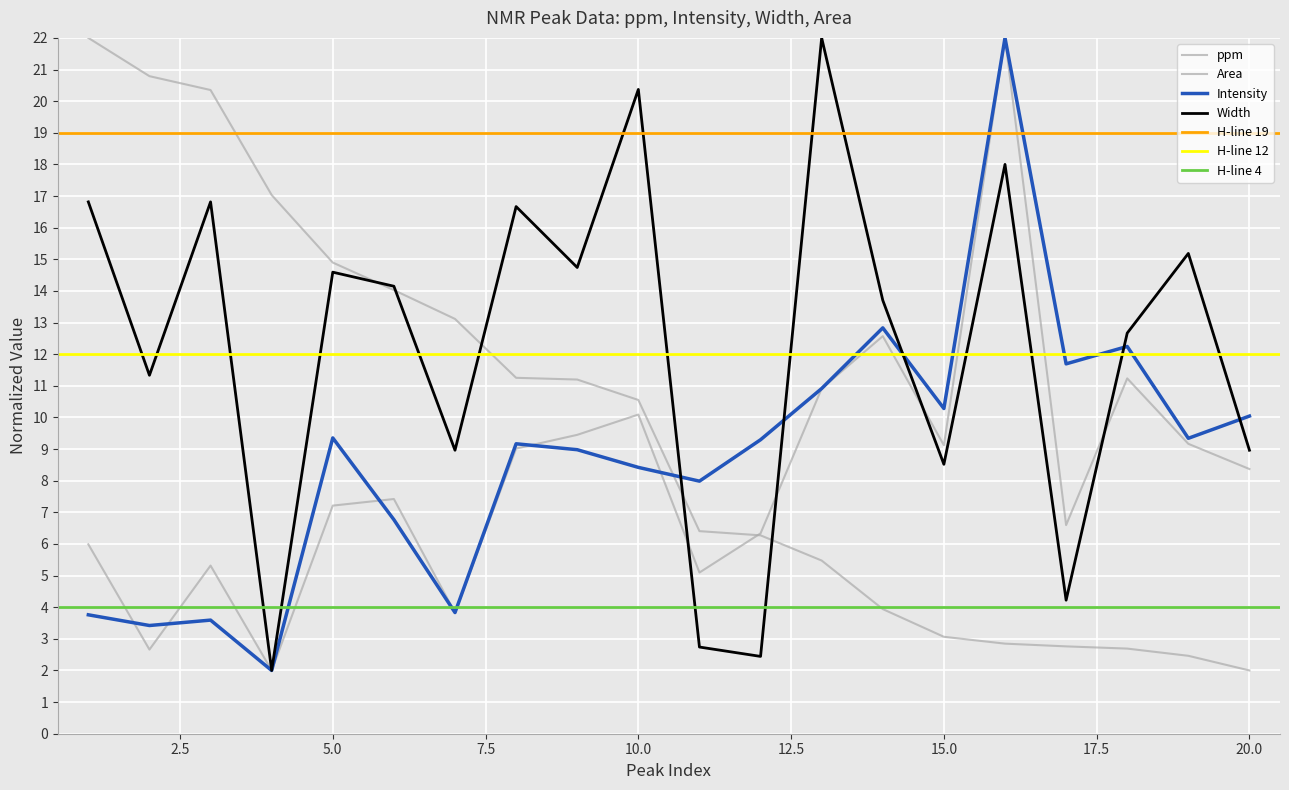

At 8, list the series in order from smallest to largest.

Area, Intensity, ppm, Width